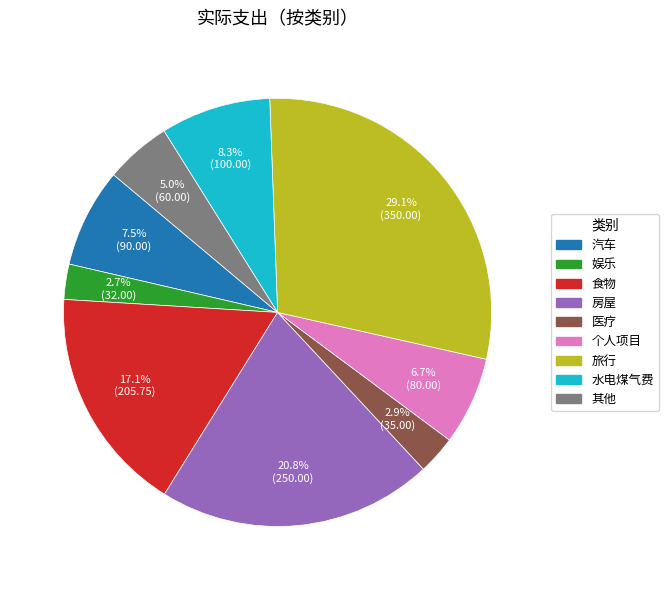

To the nearest percent, what portion does 个人项目 represent?

7%